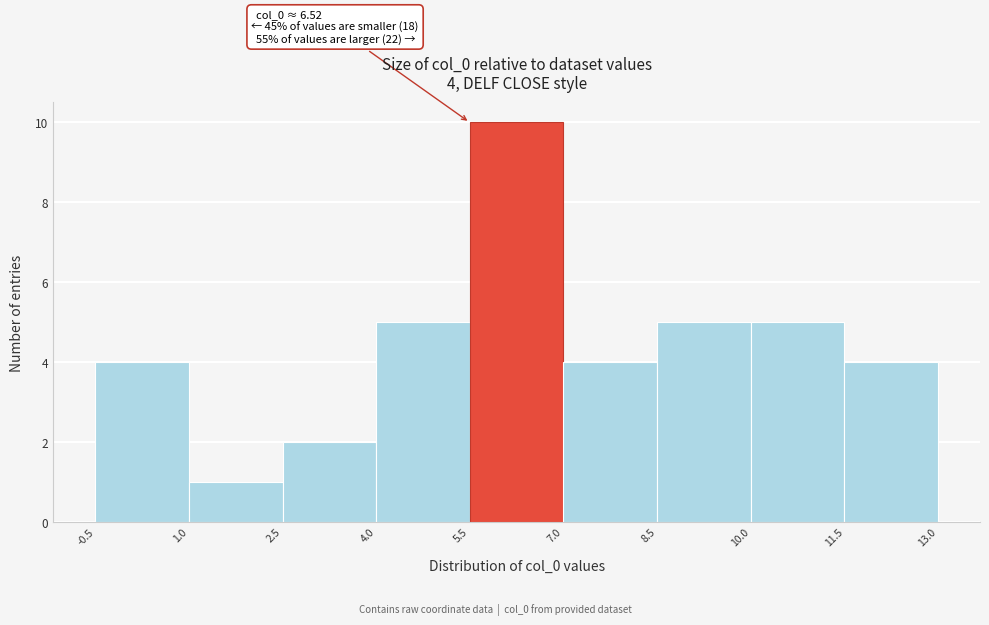

Which range on the x-axis has the tallest bar?

5.5 to 7.0